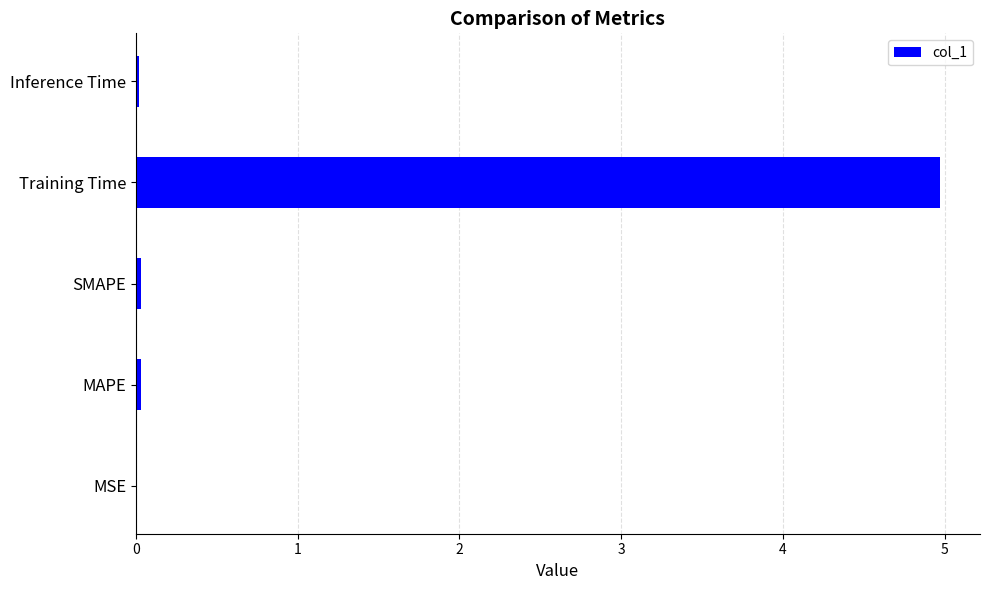

What is the sum of all values?

5.1